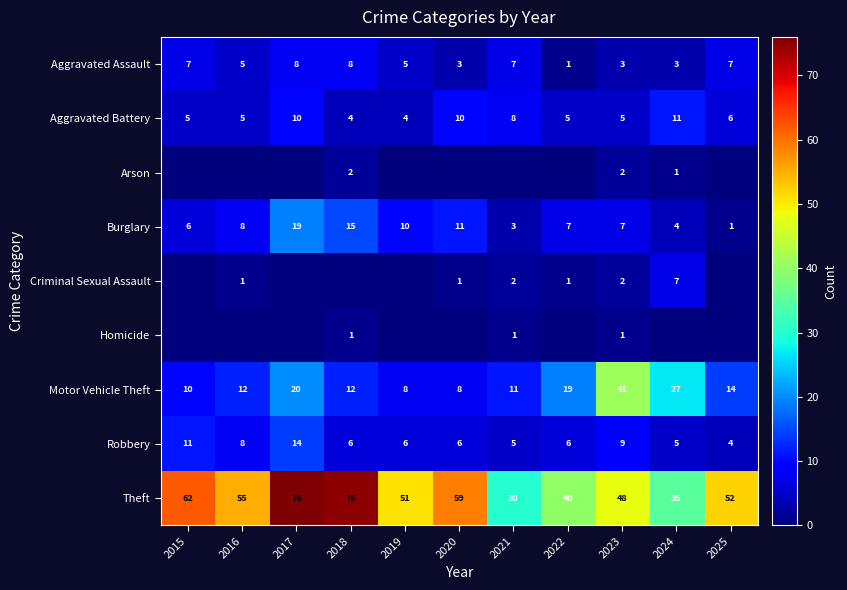

What is the spread (max minus min) of values at 2023?

47